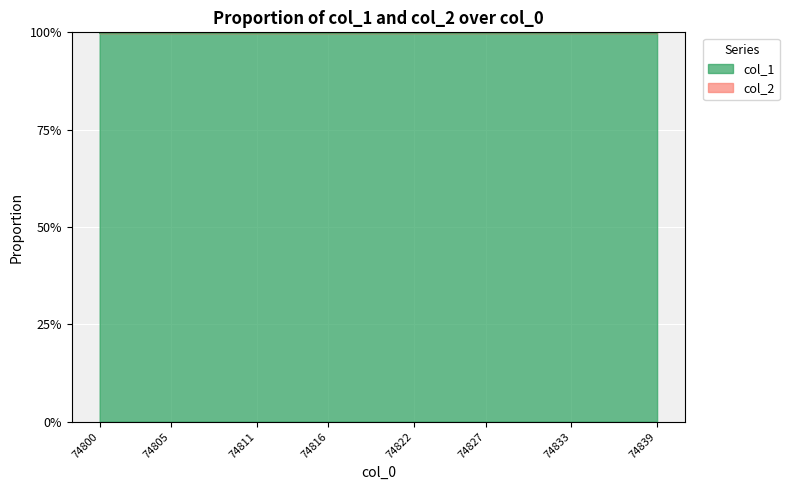

What is the smallest value displayed?

1.0